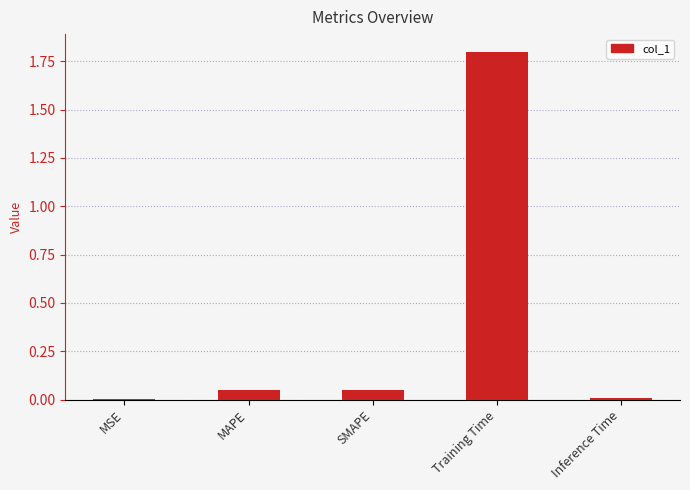

What is the sum of all values?

1.9